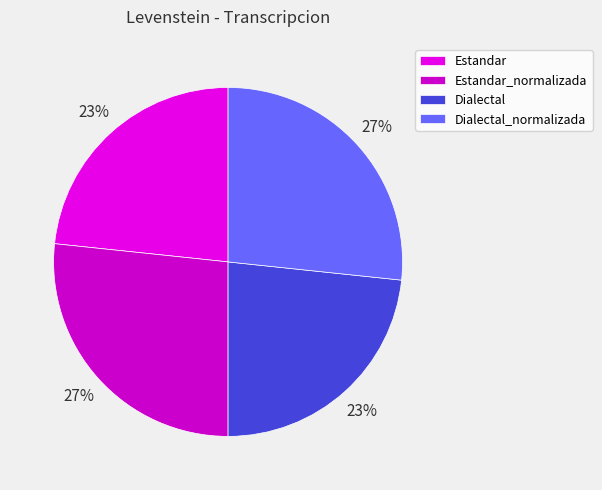

Combined, what portion of the pie is Dialectal and Estandar_normalizada?

50.0%